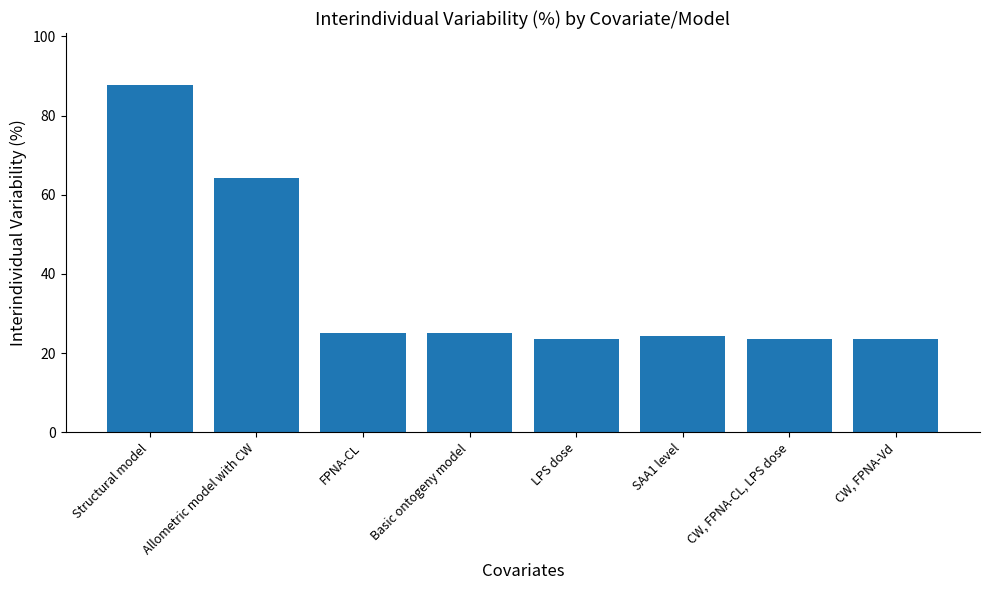

What is the minimum value shown in the chart?

23.6